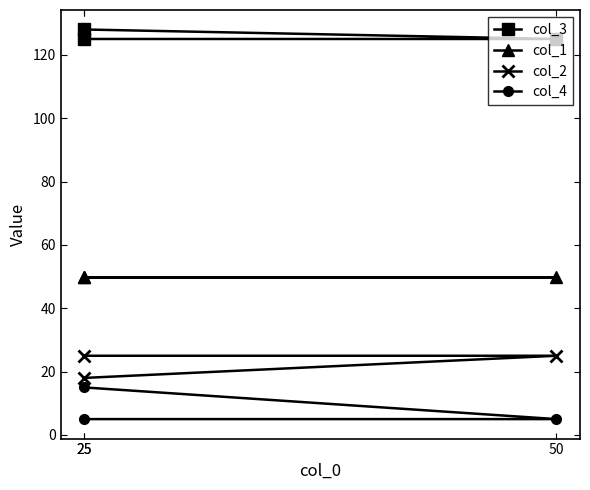

The col_2 series shows 25 at 25. True or false?

True